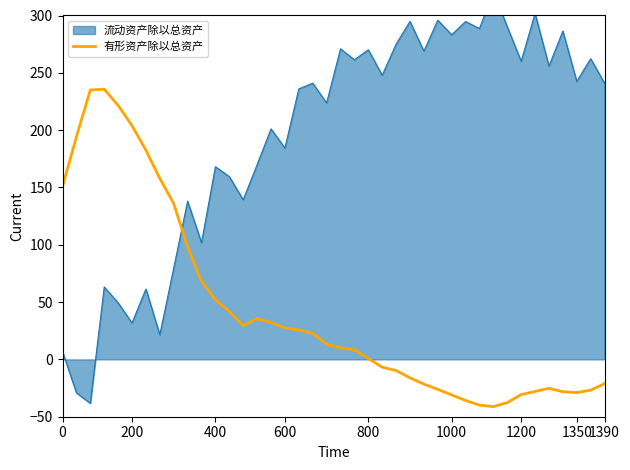

What is the highest value of the 有形资产除以总资产 series?

235.7